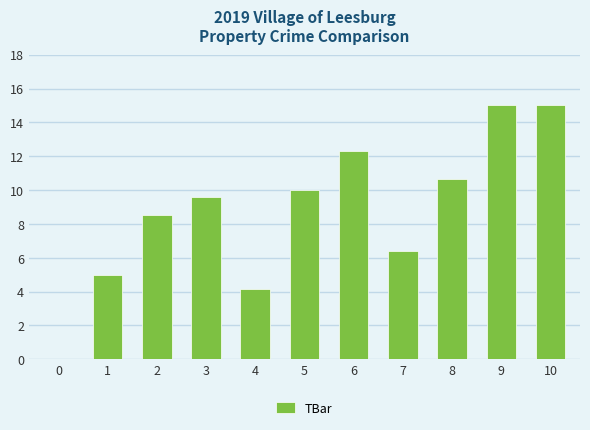

Count the number of values greater than 9.

6